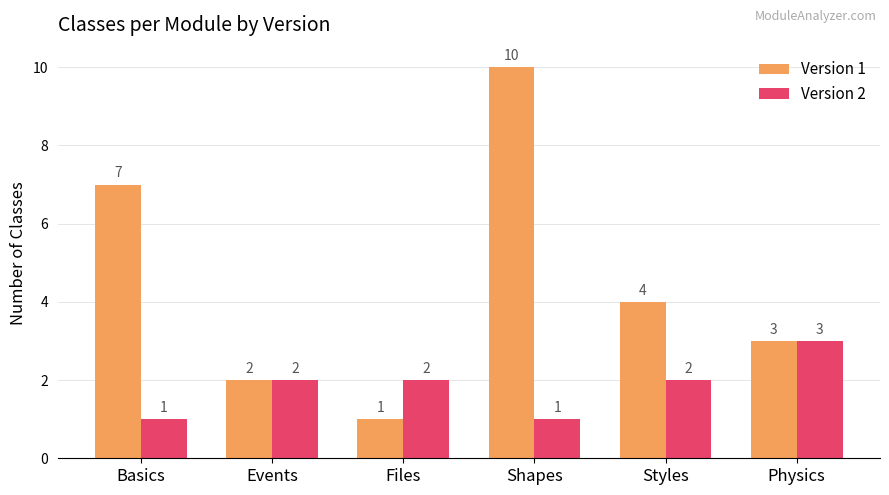

What is the difference between the maximum and minimum values in the Version 2 series?

2